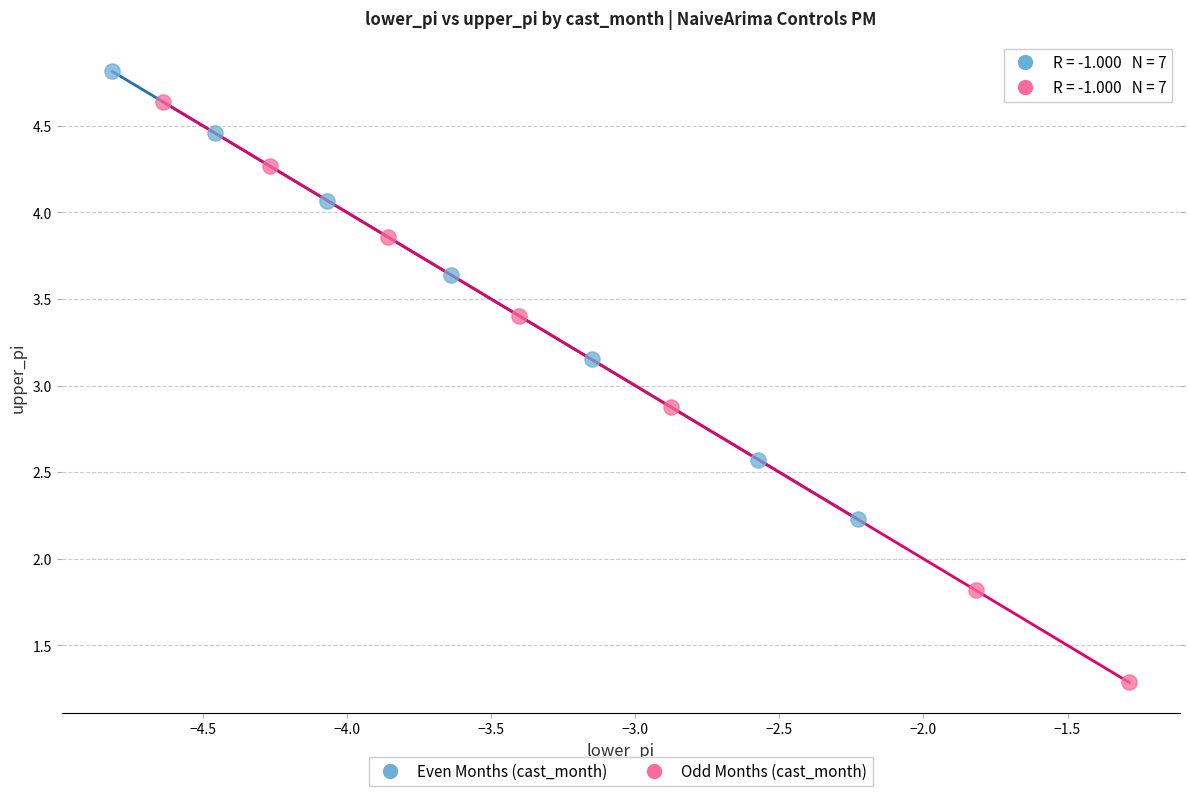

Which series has the widest spread of Y values?

Odd Months (cast_month)